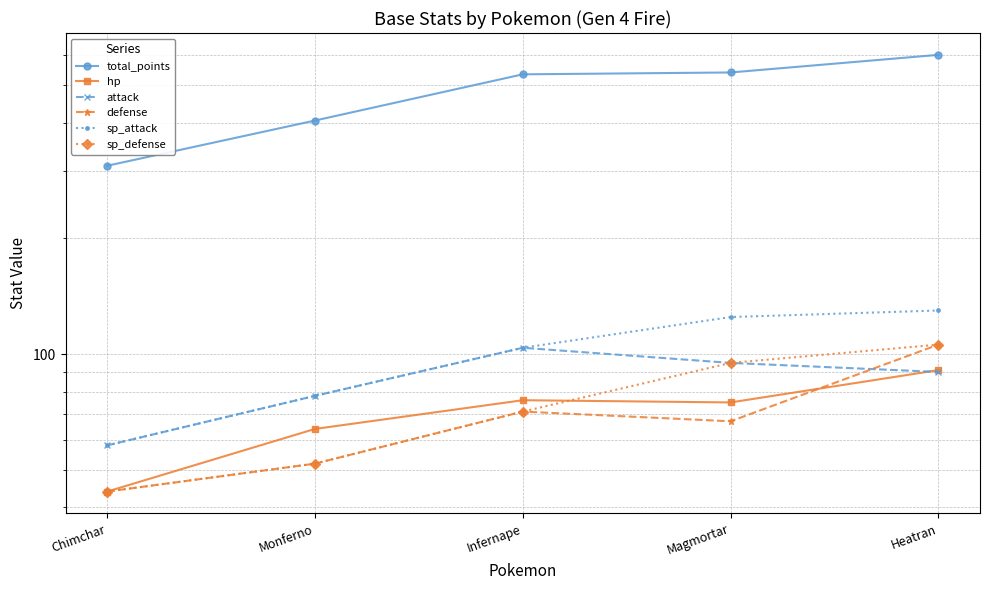

Is the value of sp_attack at Heatran greater than the value of sp_defense at Infernape?

Yes